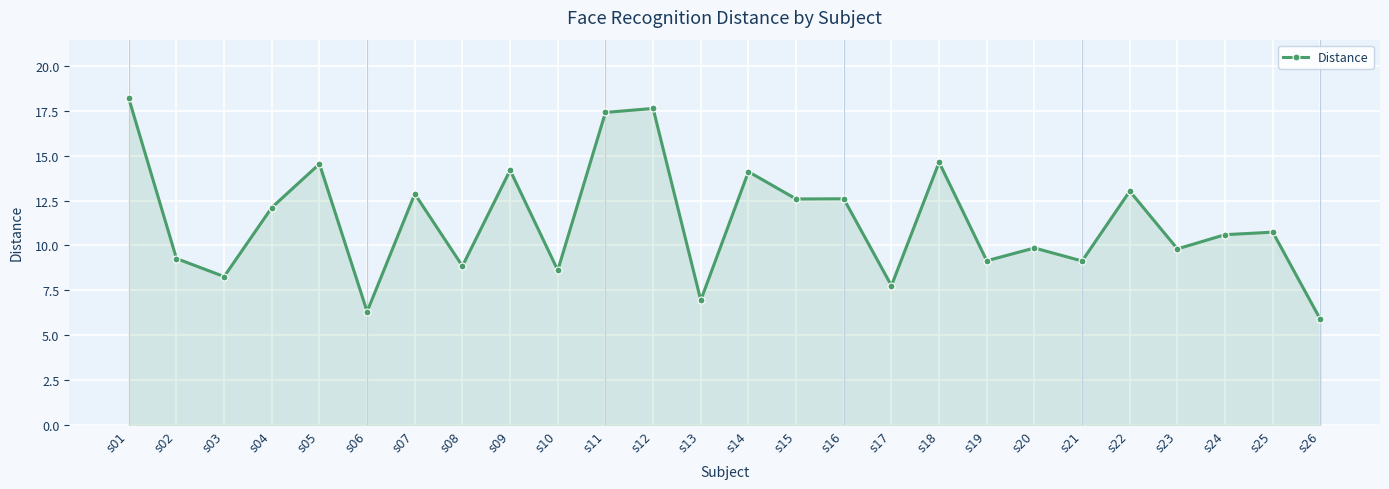

What is the value of the 2nd point from the left?

9.3